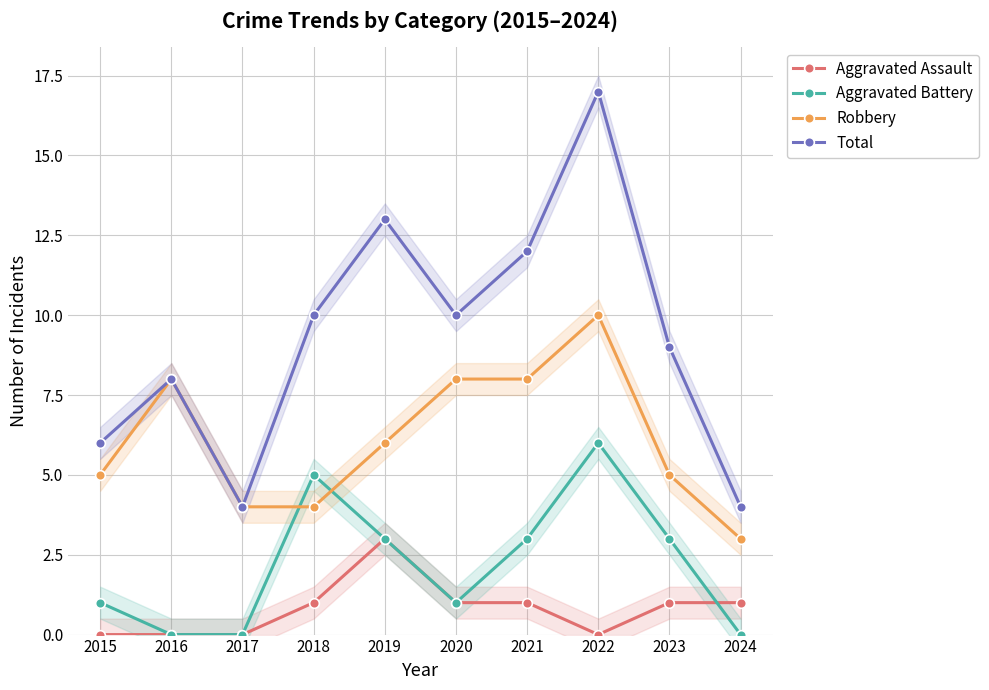

At which category does Aggravated Assault reach its first local peak?

2019